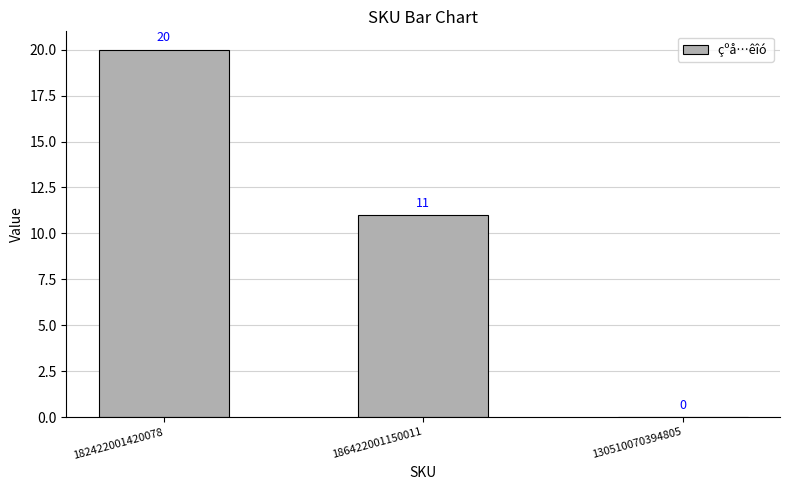

Reading right to left, transcribe all the data shown in this chart.

0	11	20